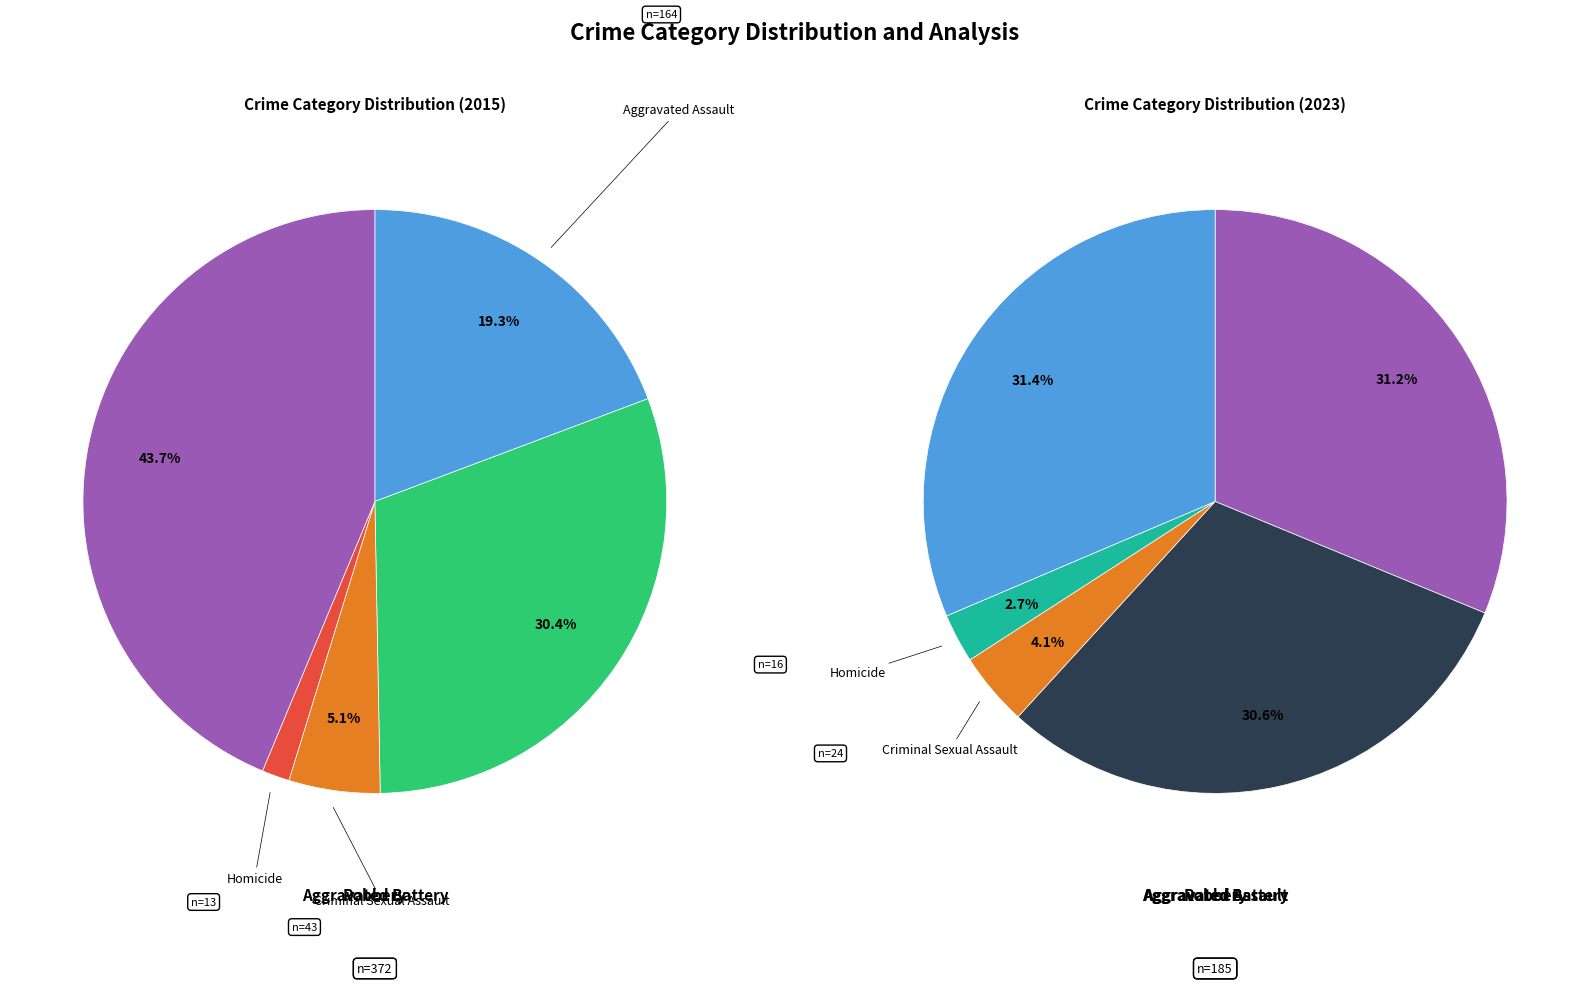

To the nearest percent, what is the combined percentage of Robbery and Criminal Sexual Assault?

49%